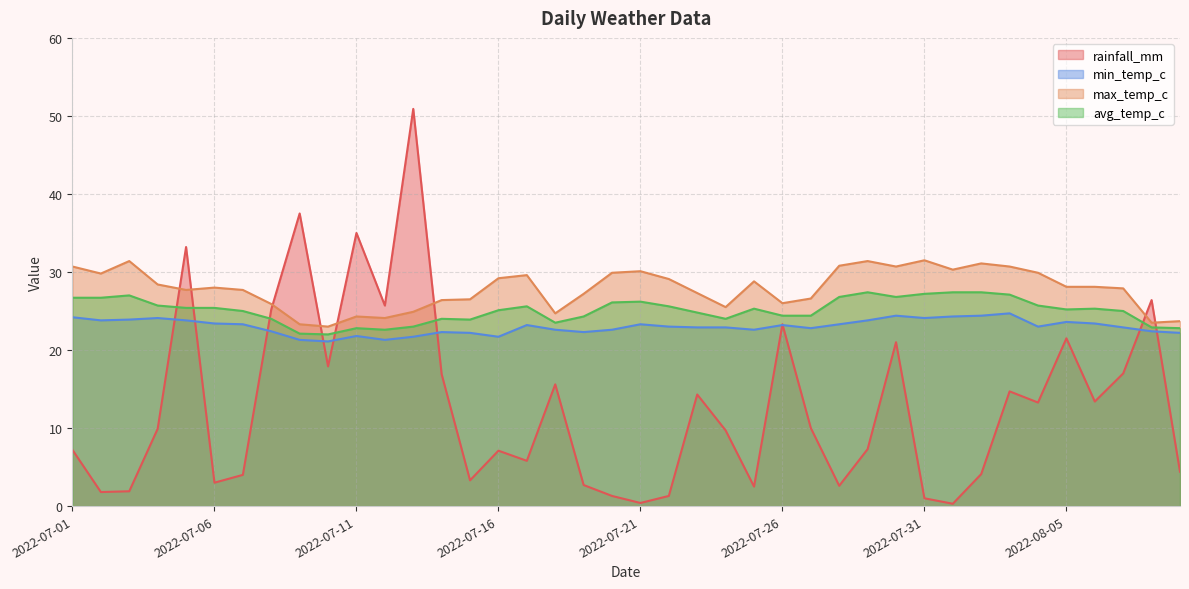

What position from the left is 2022-07-03?

3